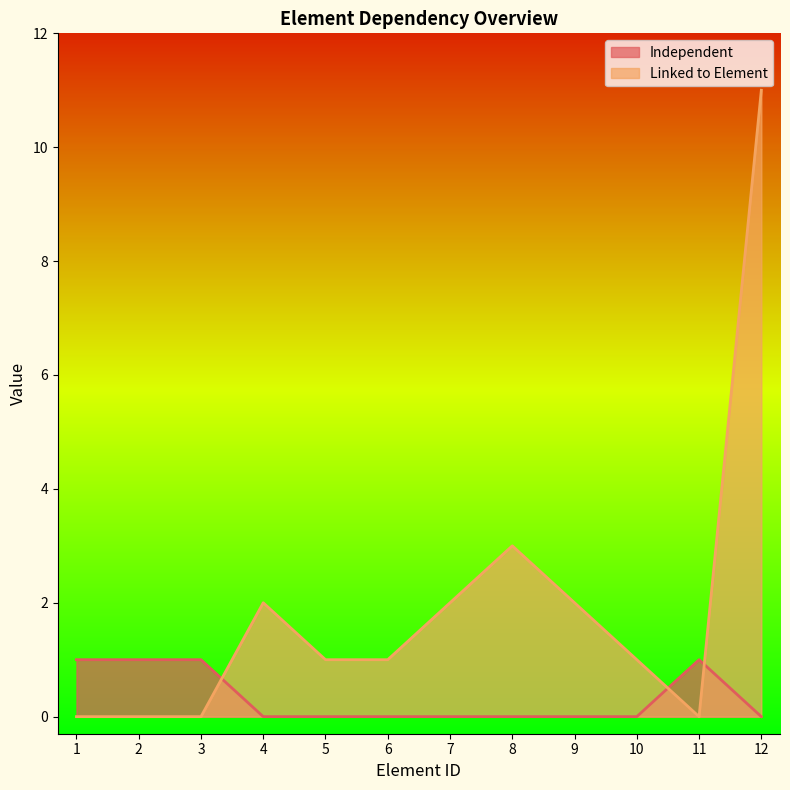

What is the greatest value displayed?

11